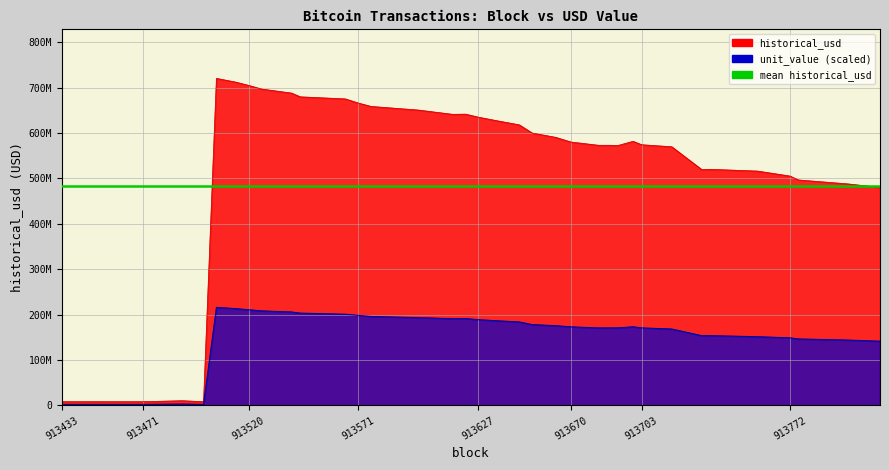

At how many categories does at least one series exceed 245804613?

31